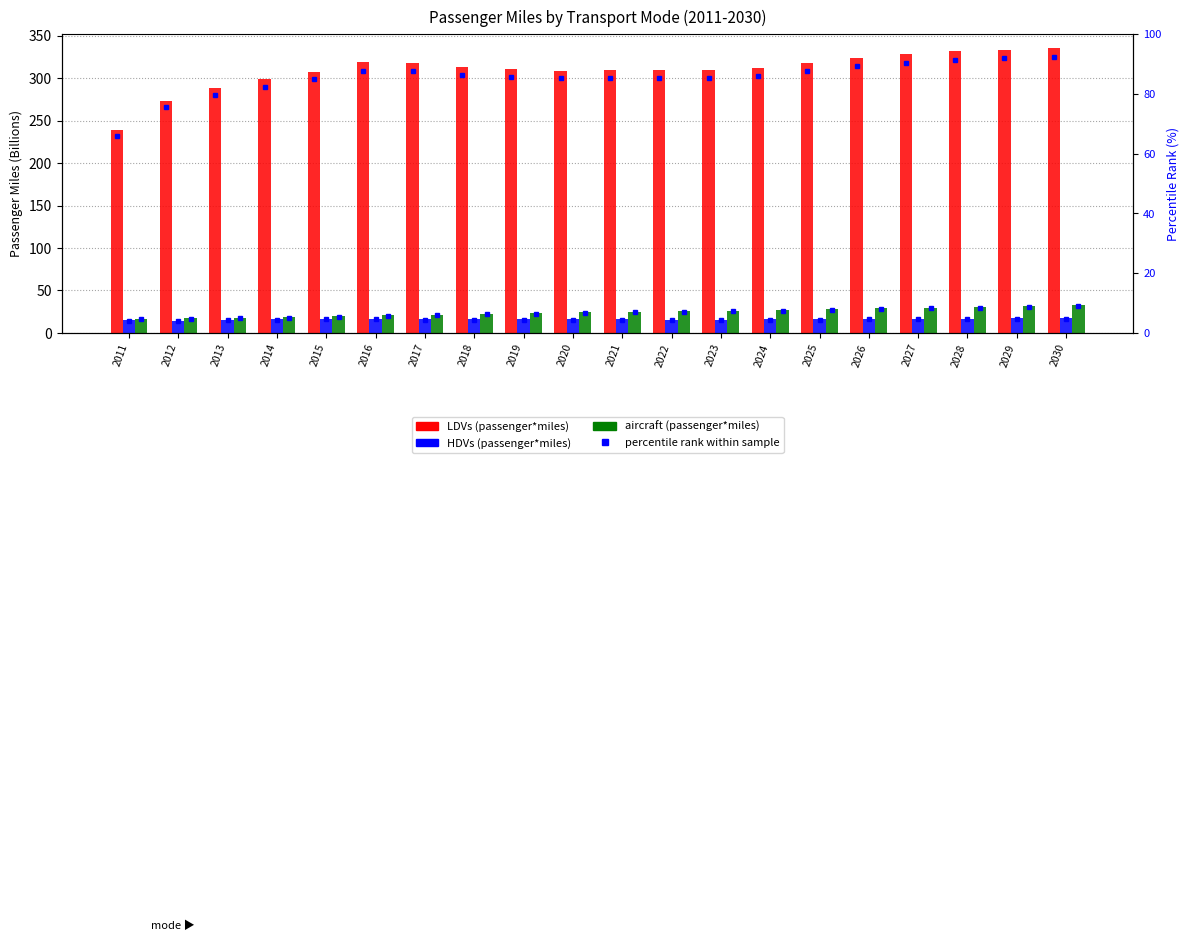

Read the aircraft value at 2013.

18.0